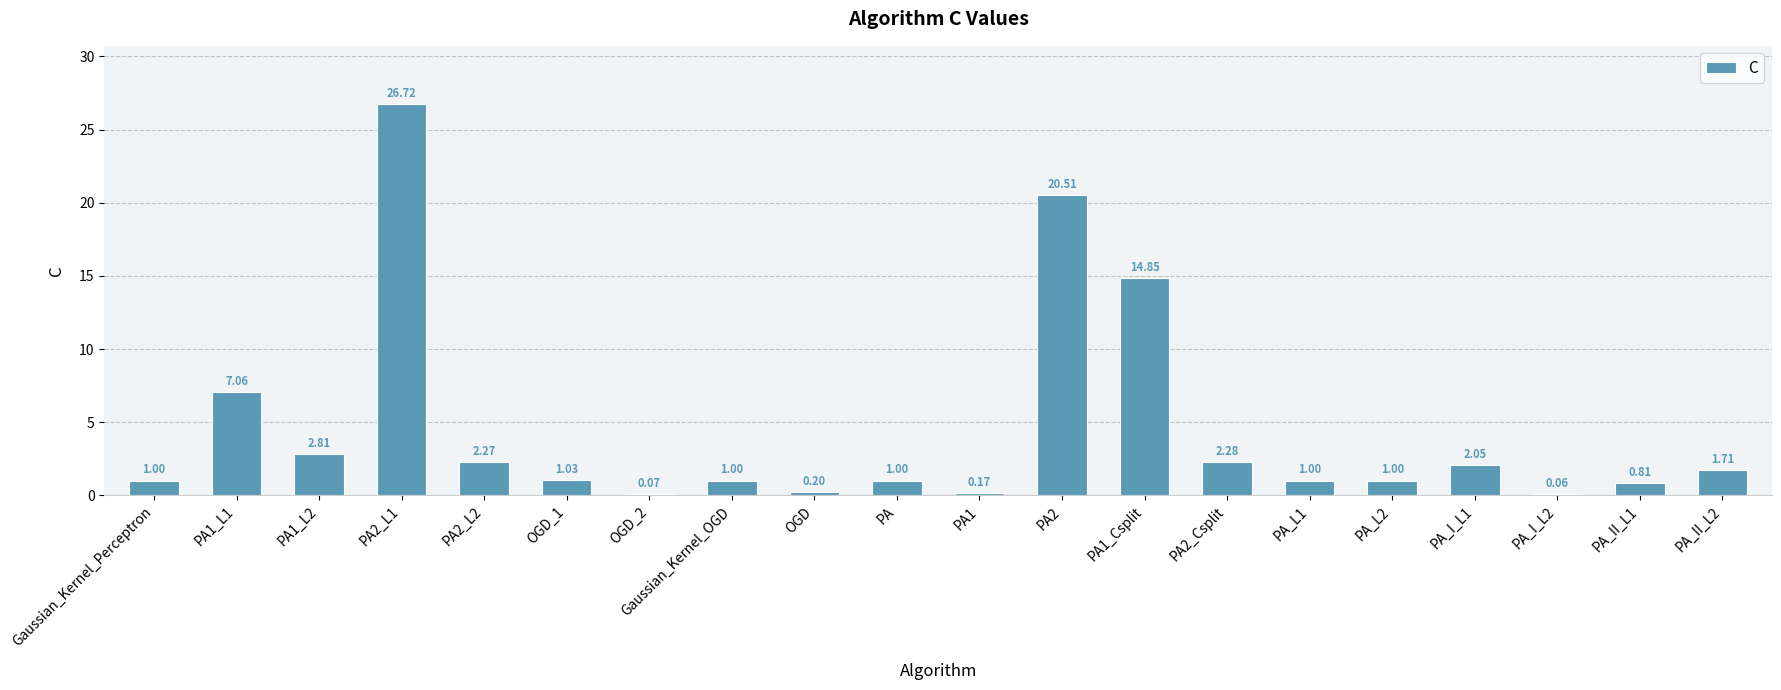

What is the sum of all values?

87.6